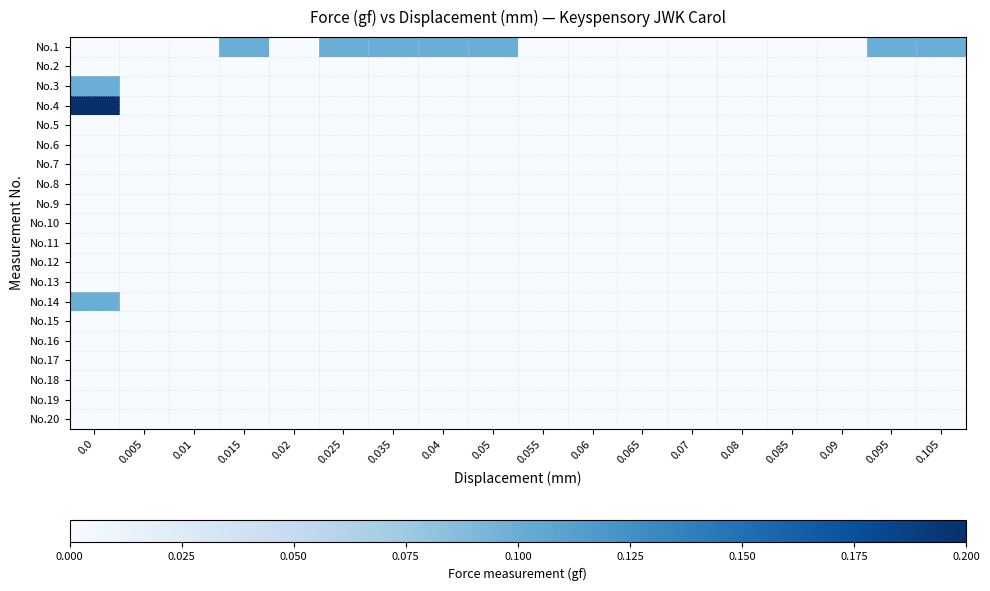

Reading left to right, what are all the values shown in this chart?

No.1: 0.0=0.0	0.005=0.0	0.01=0.0	0.015=0.1	0.02=0.0	0.025=0.1	0.035=0.1	0.04=0.1	0.05=0.1	0.055=0.0	0.06=0.0	0.065=0.0	0.07=0.0	0.08=0.0	0.085=0.0	0.09=0.0	0.095=0.1	0.105=0.1
No.2: 0.0=0.0	0.005=0.0	0.01=0.0	0.015=0.0	0.02=0.0	0.025=0.0	0.035=0.0	0.04=0.0	0.05=0.0	0.055=0.0	0.06=0.0	0.065=0.0	0.07=0.0	0.08=0.0	0.085=0.0	0.09=0.0	0.095=0.0	0.105=0.0
No.3: 0.0=0.1	0.005=0.0	0.01=0.0	0.015=0.0	0.02=0.0	0.025=0.0	0.035=0.0	0.04=0.0	0.05=0.0	0.055=0.0	0.06=0.0	0.065=0.0	0.07=0.0	0.08=0.0	0.085=0.0	0.09=0.0	0.095=0.0	0.105=0.0
No.4: 0.0=0.2	0.005=0.0	0.01=0.0	0.015=0.0	0.02=0.0	0.025=0.0	0.035=0.0	0.04=0.0	0.05=0.0	0.055=0.0	0.06=0.0	0.065=0.0	0.07=0.0	0.08=0.0	0.085=0.0	0.09=0.0	0.095=0.0	0.105=0.0
No.5: 0.0=0.0	0.005=0.0	0.01=0.0	0.015=0.0	0.02=0.0	0.025=0.0	0.035=0.0	0.04=0.0	0.05=0.0	0.055=0.0	0.06=0.0	0.065=0.0	0.07=0.0	0.08=0.0	0.085=0.0	0.09=0.0	0.095=0.0	0.105=0.0
No.6: 0.0=0.0	0.005=0.0	0.01=0.0	0.015=0.0	0.02=0.0	0.025=0.0	0.035=0.0	0.04=0.0	0.05=0.0	0.055=0.0	0.06=0.0	0.065=0.0	0.07=0.0	0.08=0.0	0.085=0.0	0.09=0.0	0.095=0.0	0.105=0.0
No.7: 0.0=0.0	0.005=0.0	0.01=0.0	0.015=0.0	0.02=0.0	0.025=0.0	0.035=0.0	0.04=0.0	0.05=0.0	0.055=0.0	0.06=0.0	0.065=0.0	0.07=0.0	0.08=0.0	0.085=0.0	0.09=0.0	0.095=0.0	0.105=0.0
No.8: 0.0=0.0	0.005=0.0	0.01=0.0	0.015=0.0	0.02=0.0	0.025=0.0	0.035=0.0	0.04=0.0	0.05=0.0	0.055=0.0	0.06=0.0	0.065=0.0	0.07=0.0	0.08=0.0	0.085=0.0	0.09=0.0	0.095=0.0	0.105=0.0
No.9: 0.0=0.0	0.005=0.0	0.01=0.0	0.015=0.0	0.02=0.0	0.025=0.0	0.035=0.0	0.04=0.0	0.05=0.0	0.055=0.0	0.06=0.0	0.065=0.0	0.07=0.0	0.08=0.0	0.085=0.0	0.09=0.0	0.095=0.0	0.105=0.0
No.10: 0.0=0.0	0.005=0.0	0.01=0.0	0.015=0.0	0.02=0.0	0.025=0.0	0.035=0.0	0.04=0.0	0.05=0.0	0.055=0.0	0.06=0.0	0.065=0.0	0.07=0.0	0.08=0.0	0.085=0.0	0.09=0.0	0.095=0.0	0.105=0.0
No.11: 0.0=0.0	0.005=0.0	0.01=0.0	0.015=0.0	0.02=0.0	0.025=0.0	0.035=0.0	0.04=0.0	0.05=0.0	0.055=0.0	0.06=0.0	0.065=0.0	0.07=0.0	0.08=0.0	0.085=0.0	0.09=0.0	0.095=0.0	0.105=0.0
No.12: 0.0=0.0	0.005=0.0	0.01=0.0	0.015=0.0	0.02=0.0	0.025=0.0	0.035=0.0	0.04=0.0	0.05=0.0	0.055=0.0	0.06=0.0	0.065=0.0	0.07=0.0	0.08=0.0	0.085=0.0	0.09=0.0	0.095=0.0	0.105=0.0
No.13: 0.0=0.0	0.005=0.0	0.01=0.0	0.015=0.0	0.02=0.0	0.025=0.0	0.035=0.0	0.04=0.0	0.05=0.0	0.055=0.0	0.06=0.0	0.065=0.0	0.07=0.0	0.08=0.0	0.085=0.0	0.09=0.0	0.095=0.0	0.105=0.0
No.14: 0.0=0.1	0.005=0.0	0.01=0.0	0.015=0.0	0.02=0.0	0.025=0.0	0.035=0.0	0.04=0.0	0.05=0.0	0.055=0.0	0.06=0.0	0.065=0.0	0.07=0.0	0.08=0.0	0.085=0.0	0.09=0.0	0.095=0.0	0.105=0.0
No.15: 0.0=0.0	0.005=0.0	0.01=0.0	0.015=0.0	0.02=0.0	0.025=0.0	0.035=0.0	0.04=0.0	0.05=0.0	0.055=0.0	0.06=0.0	0.065=0.0	0.07=0.0	0.08=0.0	0.085=0.0	0.09=0.0	0.095=0.0	0.105=0.0
No.16: 0.0=0.0	0.005=0.0	0.01=0.0	0.015=0.0	0.02=0.0	0.025=0.0	0.035=0.0	0.04=0.0	0.05=0.0	0.055=0.0	0.06=0.0	0.065=0.0	0.07=0.0	0.08=0.0	0.085=0.0	0.09=0.0	0.095=0.0	0.105=0.0
No.17: 0.0=0.0	0.005=0.0	0.01=0.0	0.015=0.0	0.02=0.0	0.025=0.0	0.035=0.0	0.04=0.0	0.05=0.0	0.055=0.0	0.06=0.0	0.065=0.0	0.07=0.0	0.08=0.0	0.085=0.0	0.09=0.0	0.095=0.0	0.105=0.0
No.18: 0.0=0.0	0.005=0.0	0.01=0.0	0.015=0.0	0.02=0.0	0.025=0.0	0.035=0.0	0.04=0.0	0.05=0.0	0.055=0.0	0.06=0.0	0.065=0.0	0.07=0.0	0.08=0.0	0.085=0.0	0.09=0.0	0.095=0.0	0.105=0.0
No.19: 0.0=0.0	0.005=0.0	0.01=0.0	0.015=0.0	0.02=0.0	0.025=0.0	0.035=0.0	0.04=0.0	0.05=0.0	0.055=0.0	0.06=0.0	0.065=0.0	0.07=0.0	0.08=0.0	0.085=0.0	0.09=0.0	0.095=0.0	0.105=0.0
No.20: 0.0=0.0	0.005=0.0	0.01=0.0	0.015=0.0	0.02=0.0	0.025=0.0	0.035=0.0	0.04=0.0	0.05=0.0	0.055=0.0	0.06=0.0	0.065=0.0	0.07=0.0	0.08=0.0	0.085=0.0	0.09=0.0	0.095=0.0	0.105=0.0